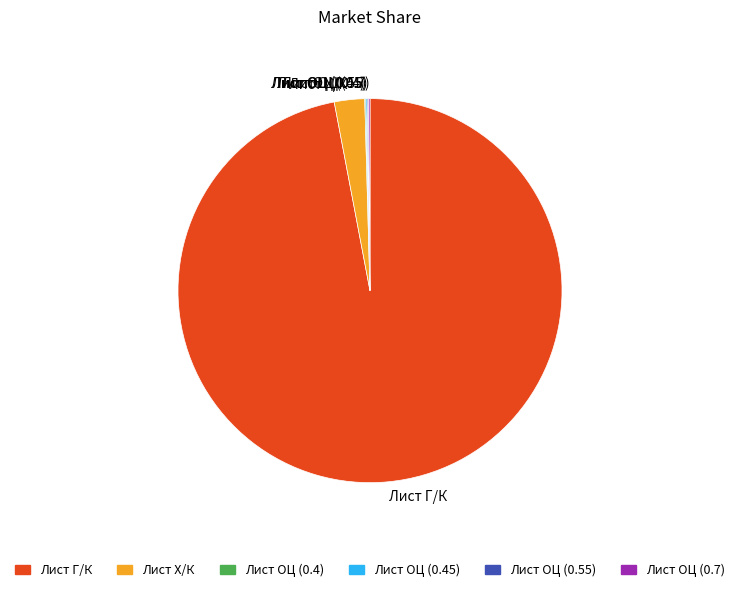

Which has a higher value, Лист Х/К or Лист Г/К?

Лист Г/К